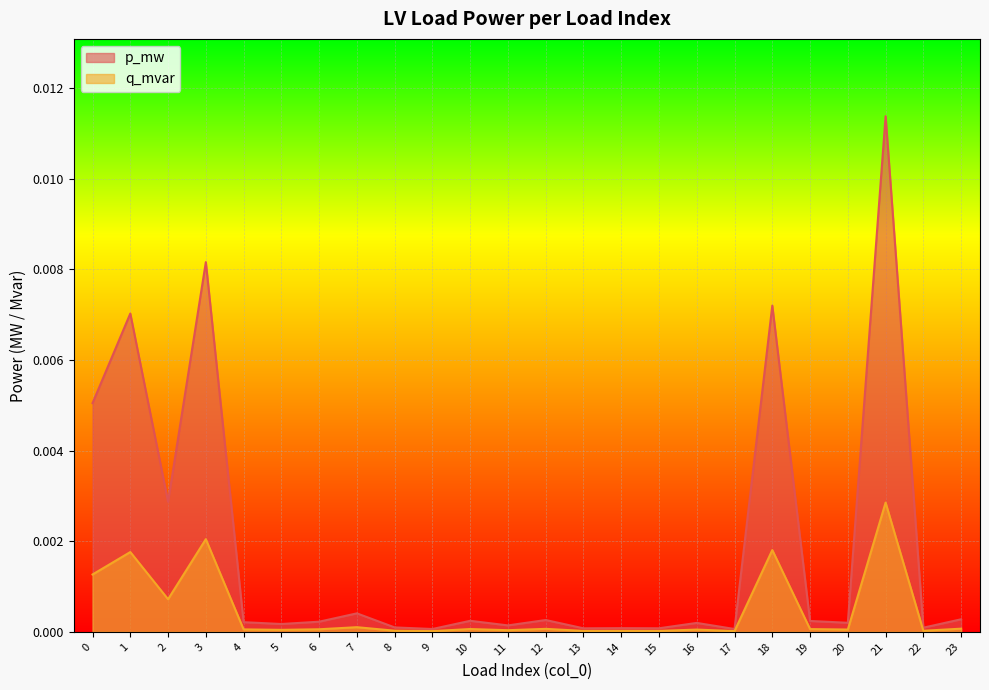

How many lines are shown in the chart?

2